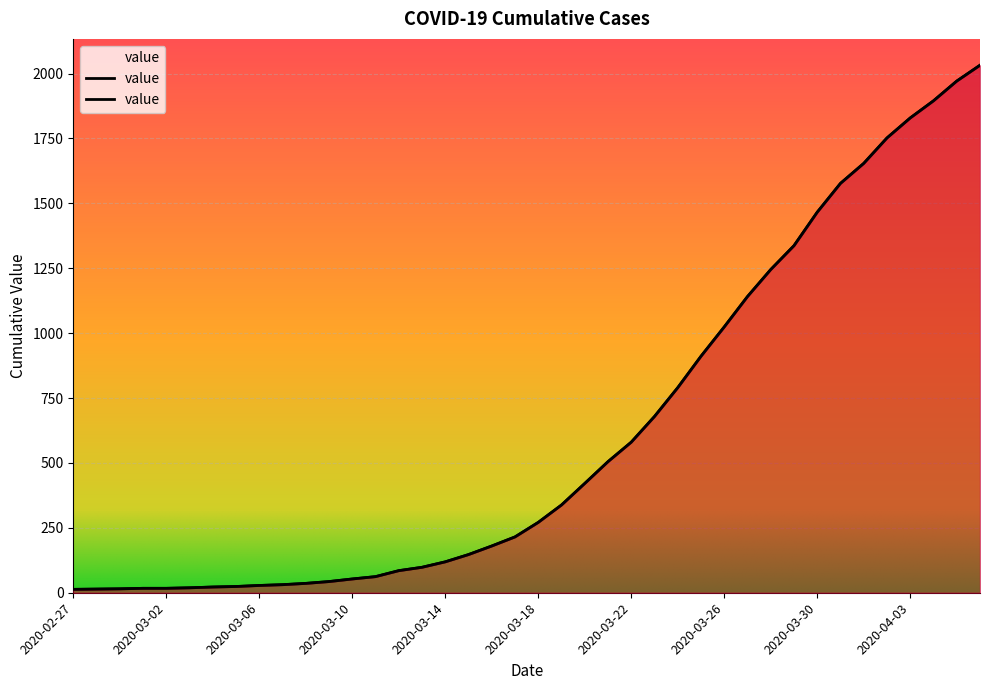

What is the change in value from 2020-03-20 to 2020-04-01?

+1233